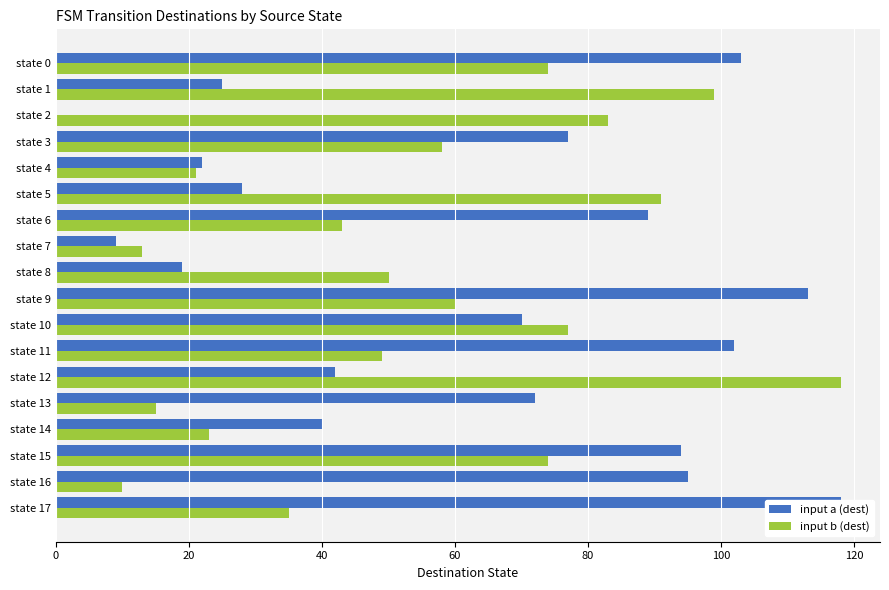

Count the number of categories in the chart.

18